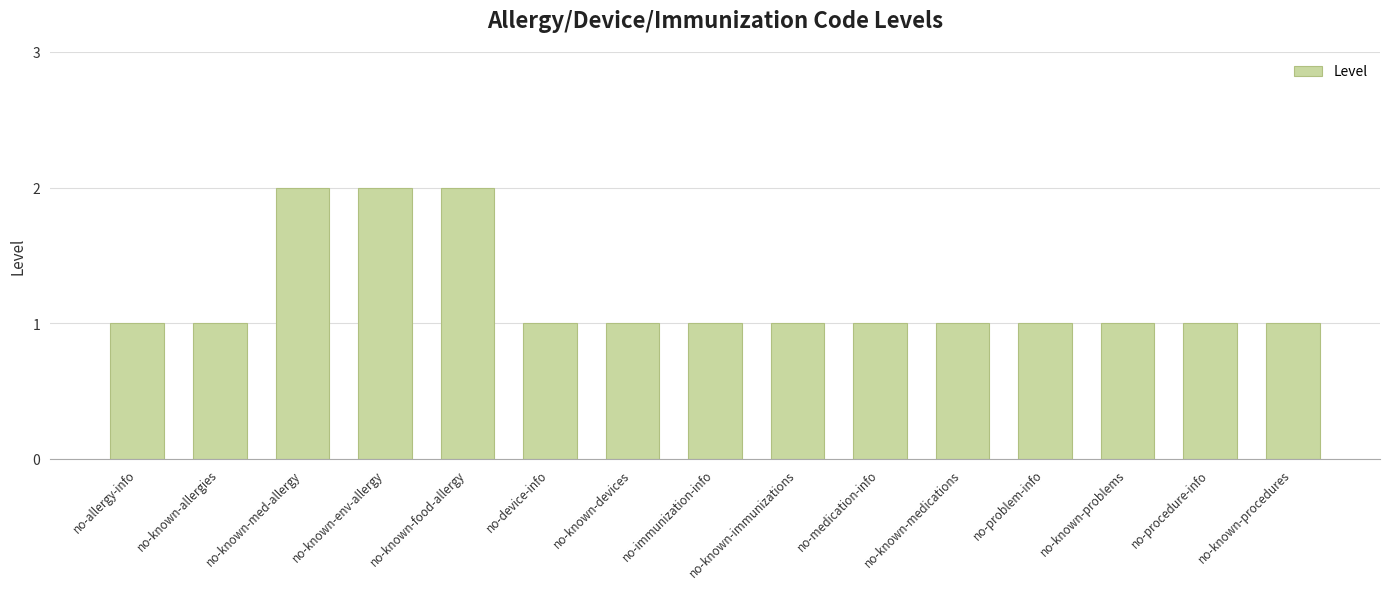

How many data points does each series have?

15